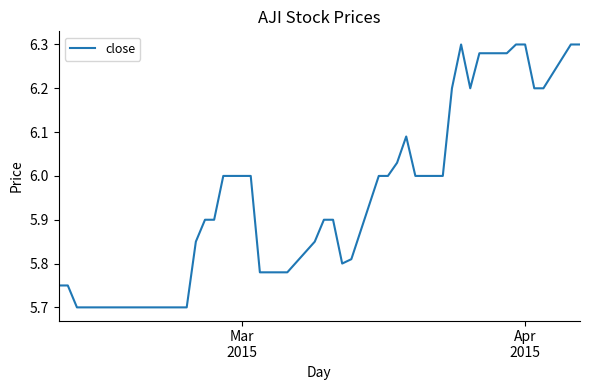

What is the smallest value displayed?

5.7